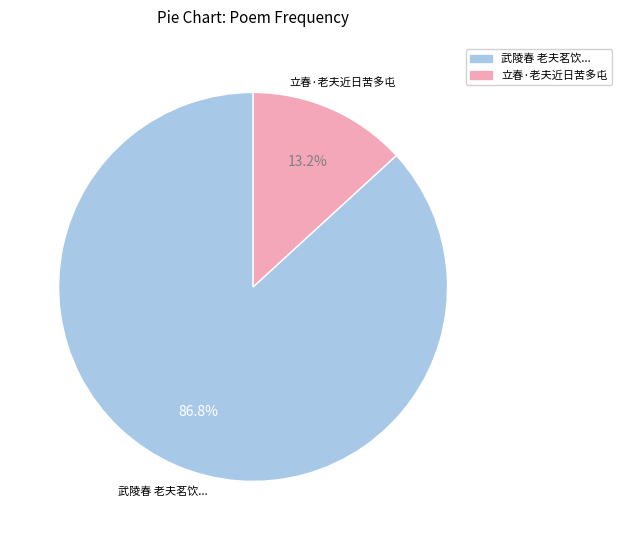

Which slice is the largest?

武陵春 老夫茗饮...